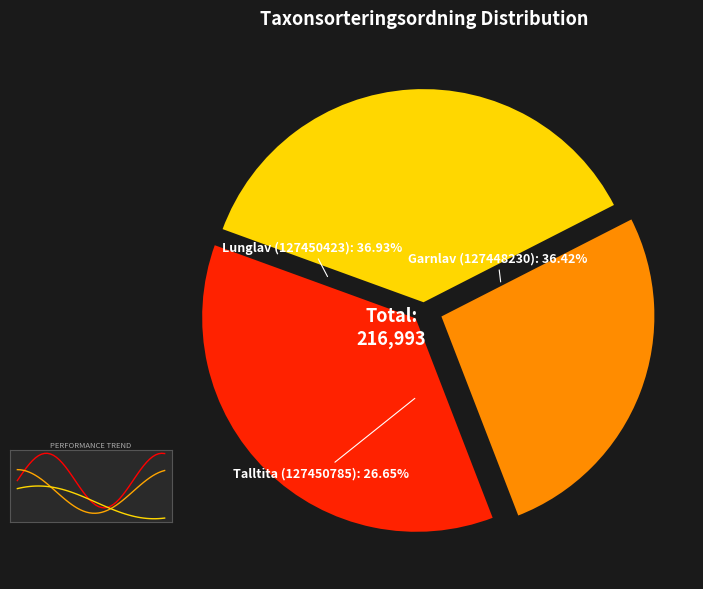

The Garnlav (127448230) slice represents 31% of the pie. True or false?

False